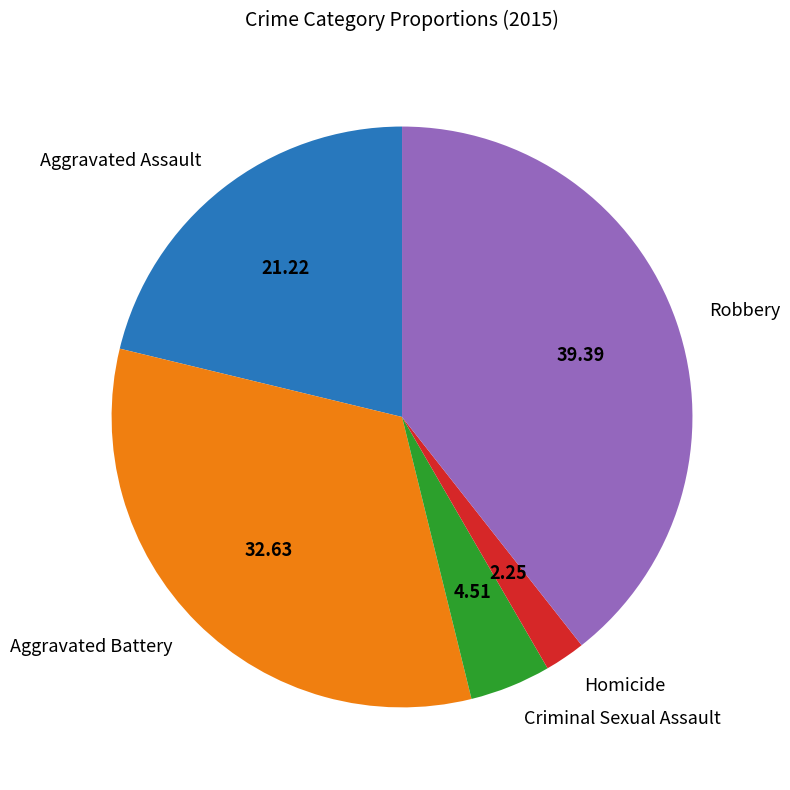

Combined, do Aggravated Assault and Robbery account for over 50%?

Yes